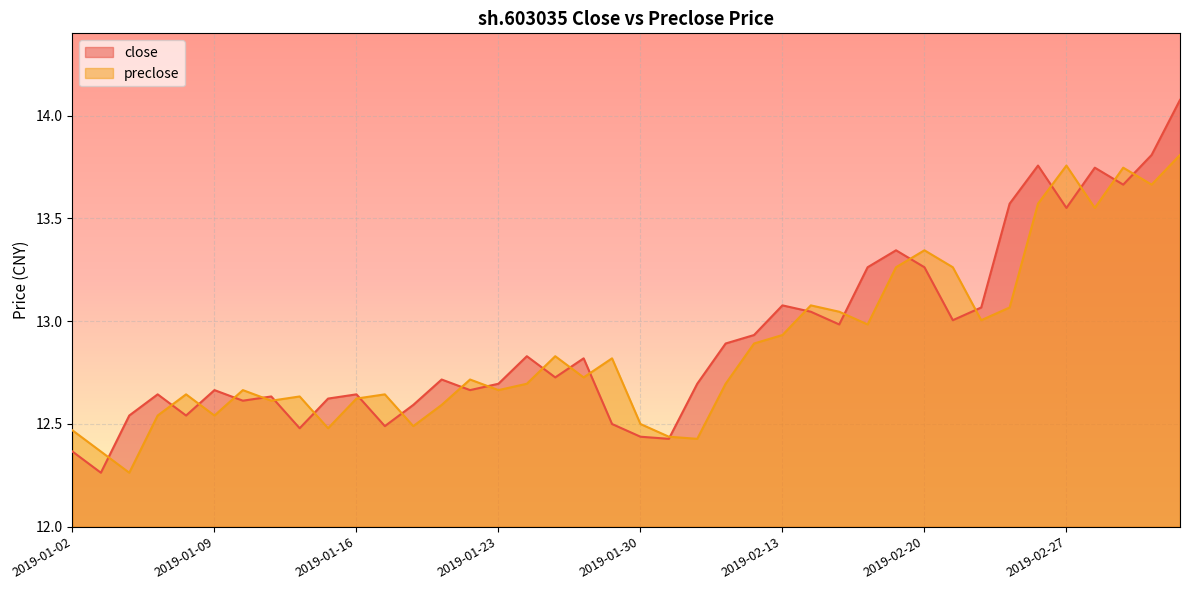

Which series has the widest spread of values?

close